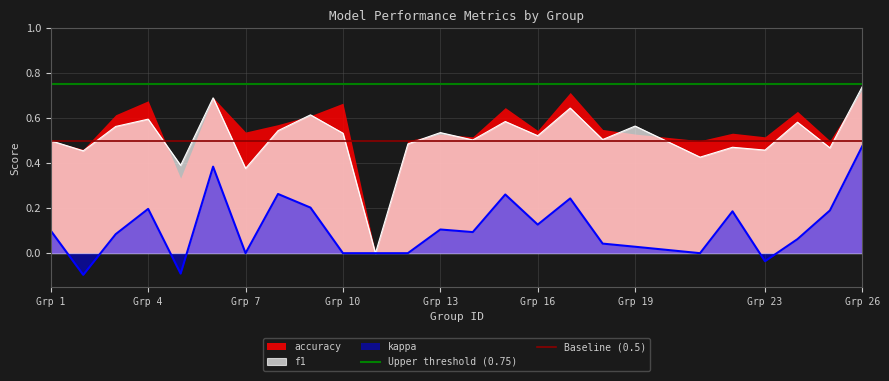

Which category has the highest value in the kappa series?

Grp 26